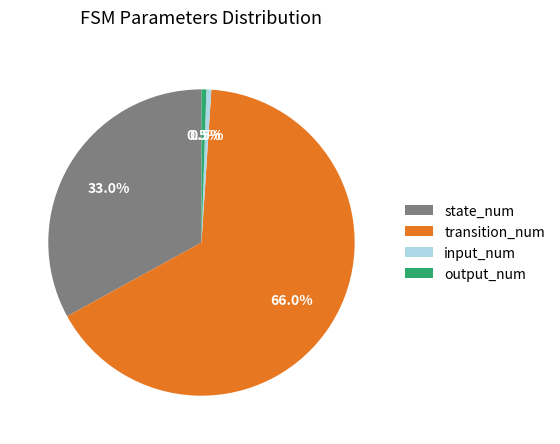

Which has a higher value, input_num or transition_num?

transition_num